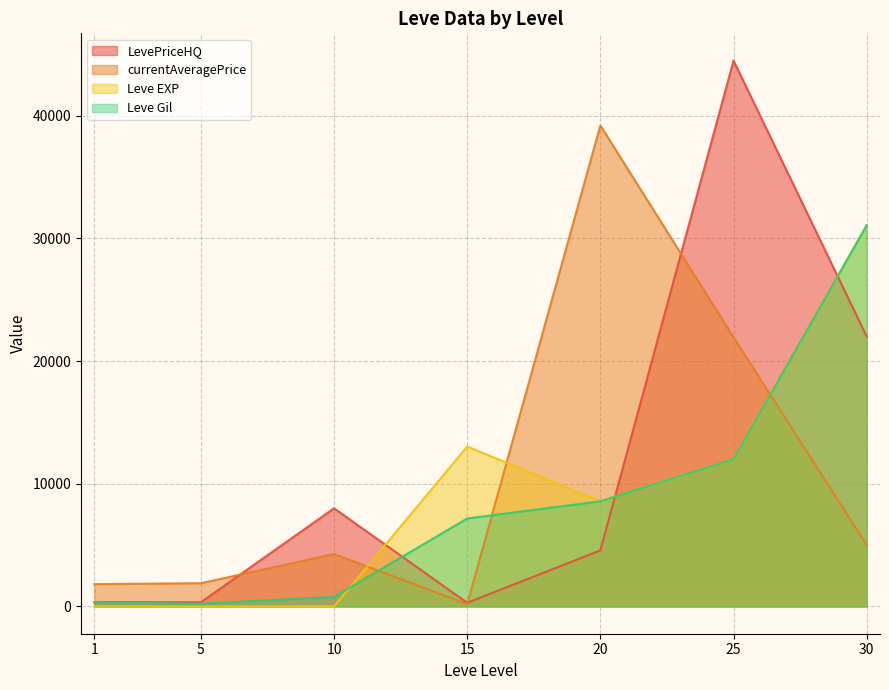

Where is Leve Gil nearest to the value 15645?

25